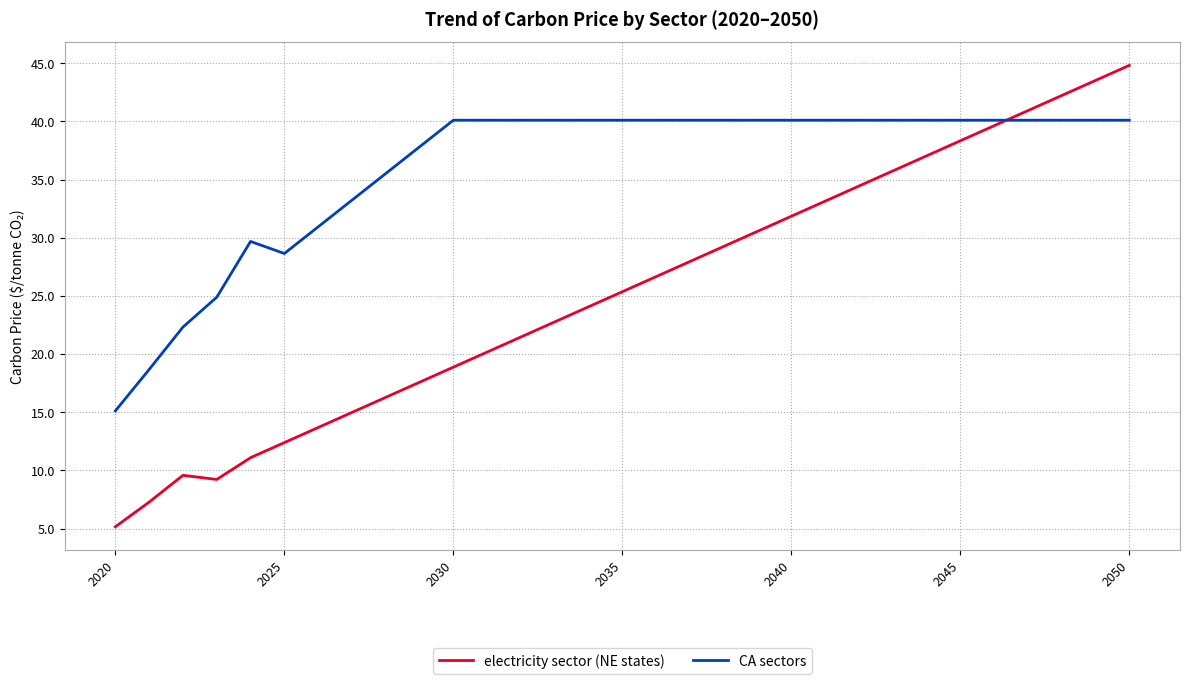

True or false: CA sectors and electricity sector (NE states) intersect in this chart.

True